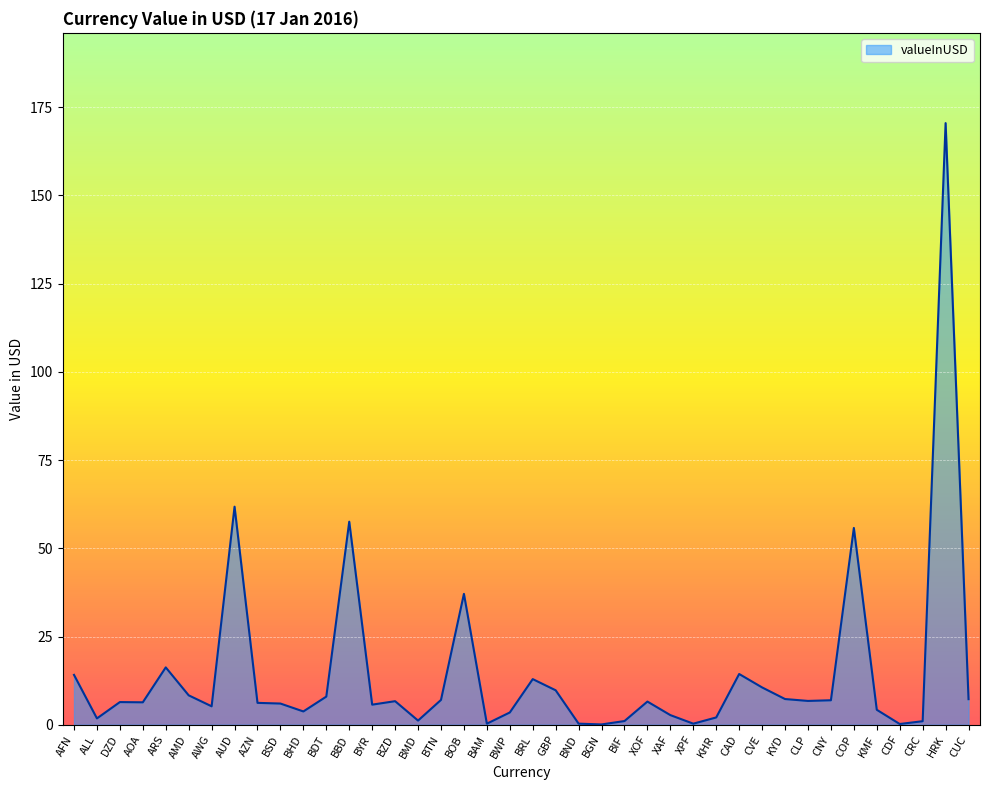

Does the chart have visible grid lines?

Yes